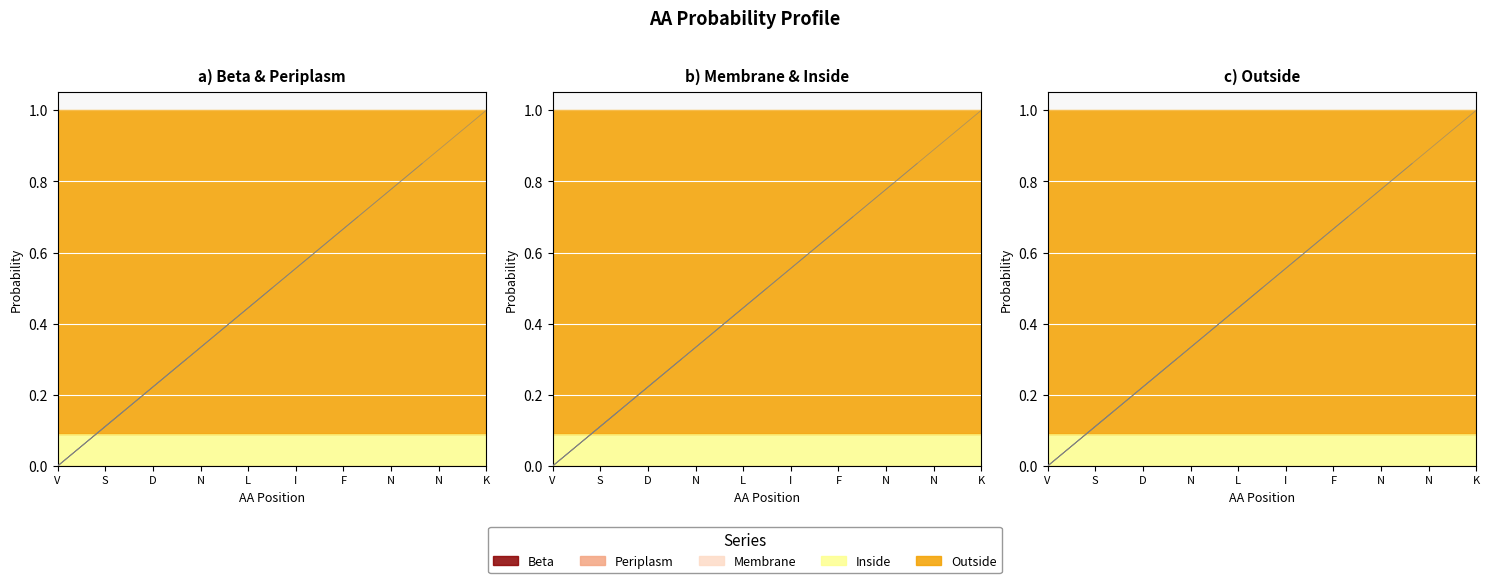

Reading left to right, what are all the values shown in this chart?

Beta: V=0.0	S=0.0	D=0.0	N=0.0	L=0.0	I=0.0	F=0.0	N=0.0	N=0.0	K=0.0
Periplasm: V=0.0	S=0.0	D=0.0	N=0.0	L=0.0	I=0.0	F=0.0	N=0.0	N=0.0	K=0.0
Membrane: V=0.0	S=0.0	D=0.0	N=0.0	L=0.0	I=0.0	F=0.0	N=0.0	N=0.0	K=0.0
Inside: V=0.1	S=0.1	D=0.1	N=0.1	L=0.1	I=0.1	F=0.1	N=0.1	N=0.1	K=0.1
Outside: V=0.9	S=0.9	D=0.9	N=0.9	L=0.9	I=0.9	F=0.9	N=0.9	N=0.9	K=0.9